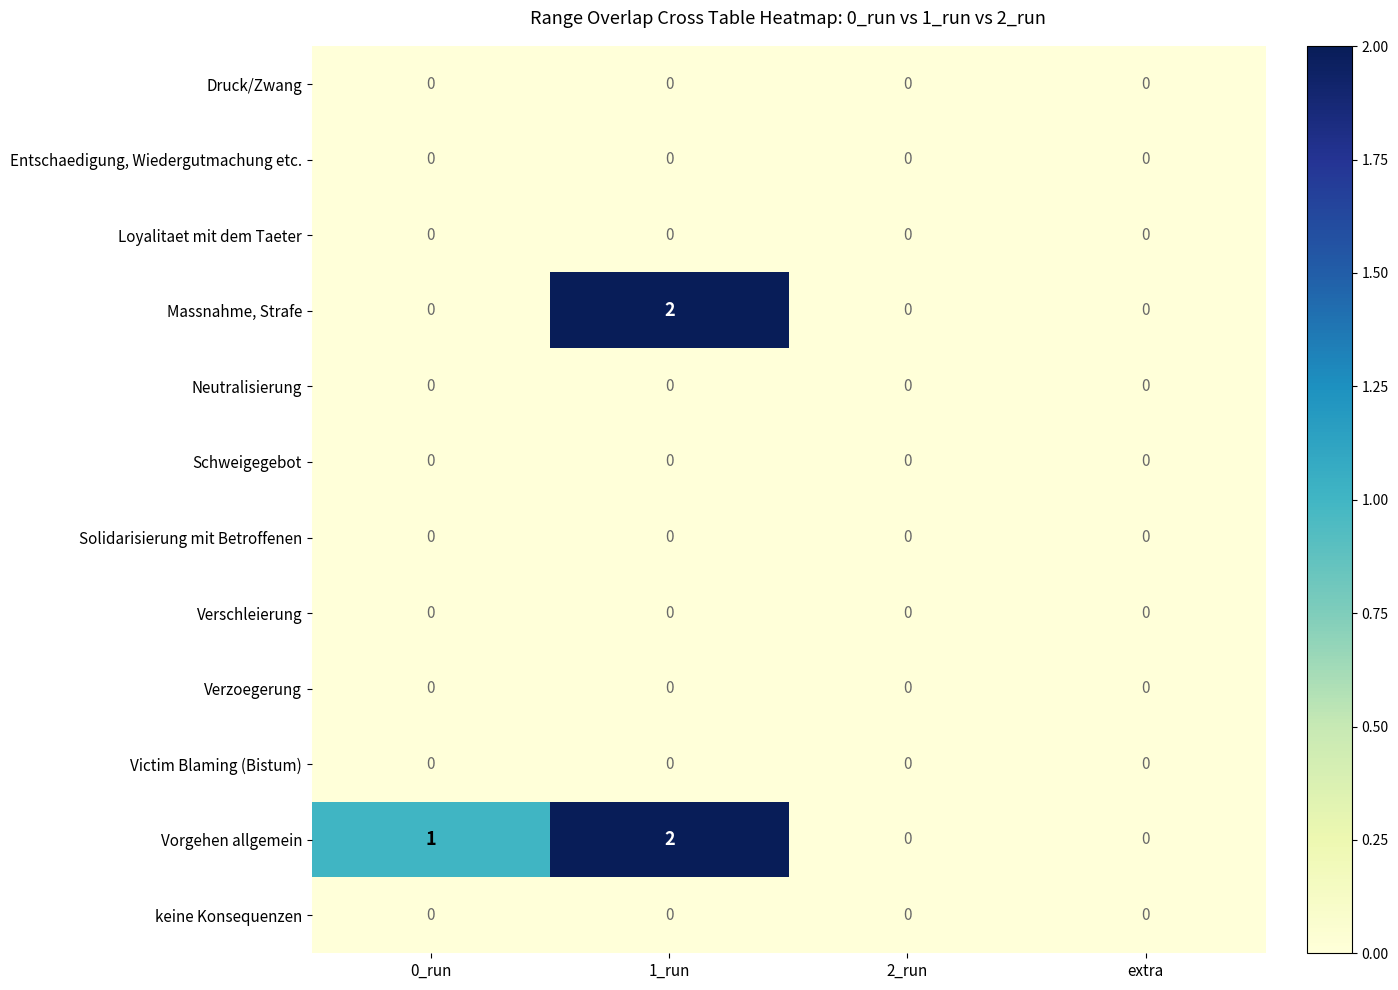

Between 0_run and extra, which series saw the biggest shift?

Vorgehen allgemein